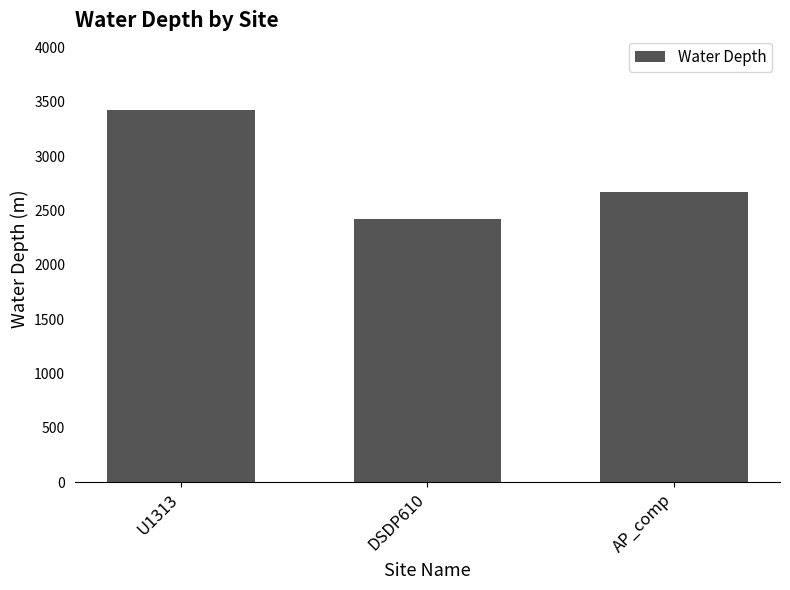

Which category has the lowest value across all series?

DSDP610